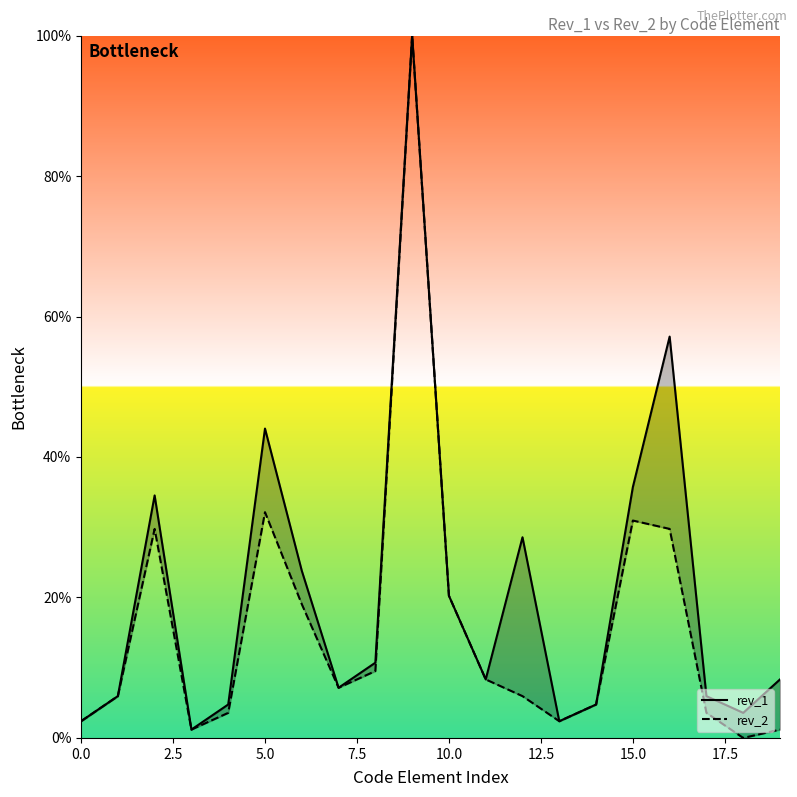

Does the chart display data point markers on the line(s)?

No